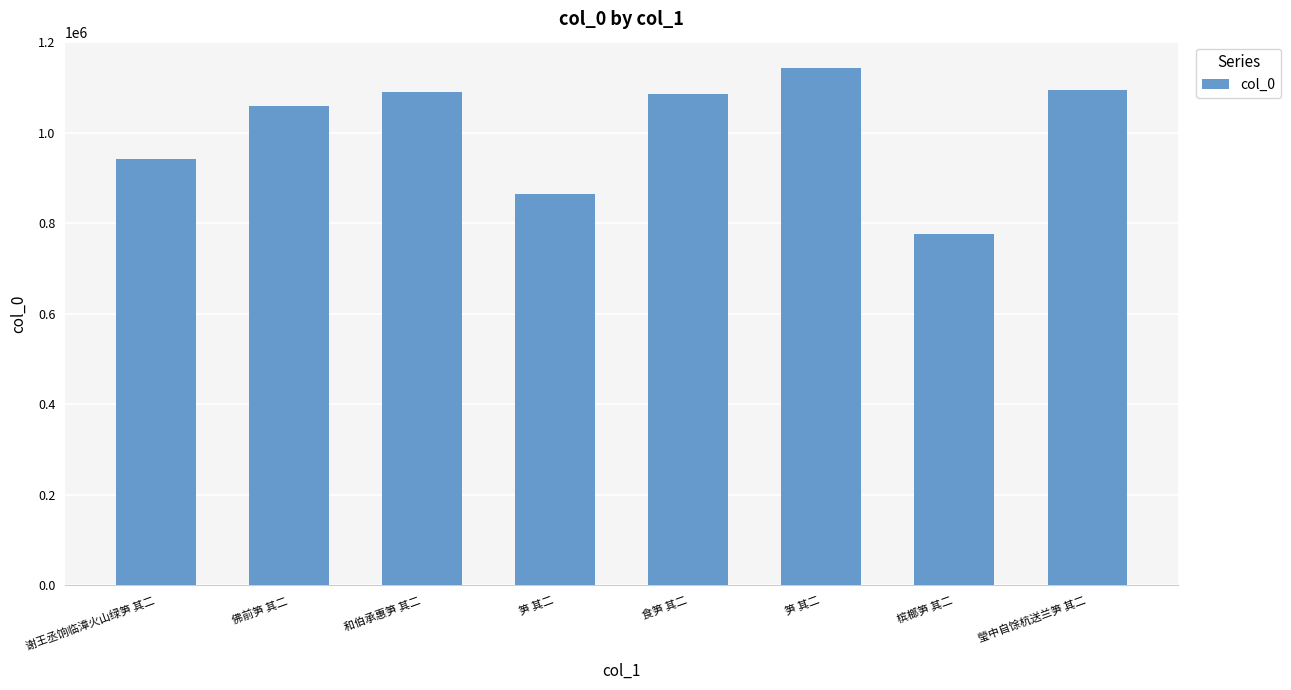

Does the chart contain any negative values?

No